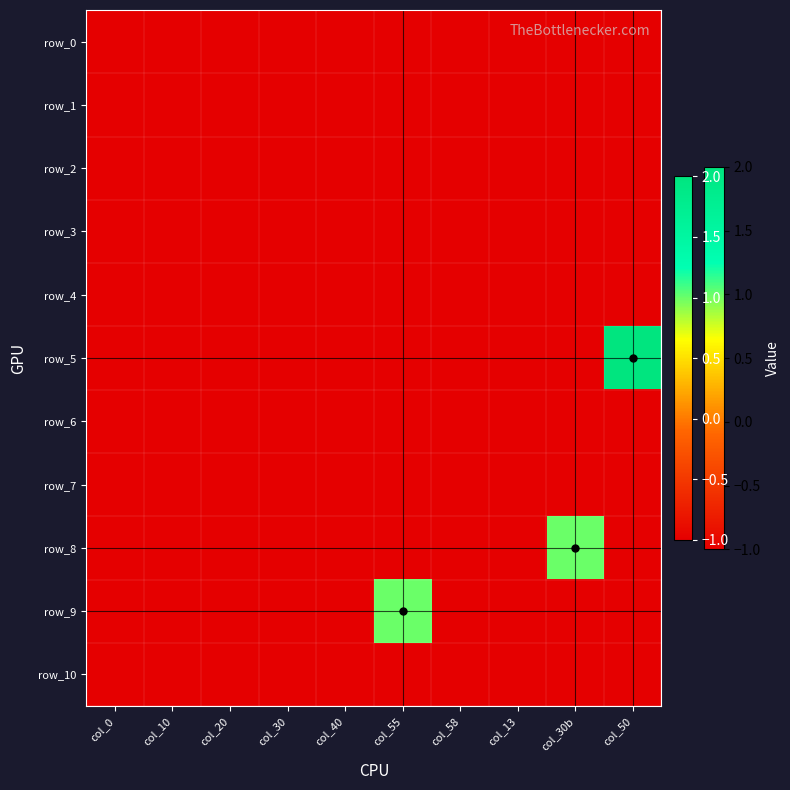

At which label does row_2 reach its minimum?

col_0